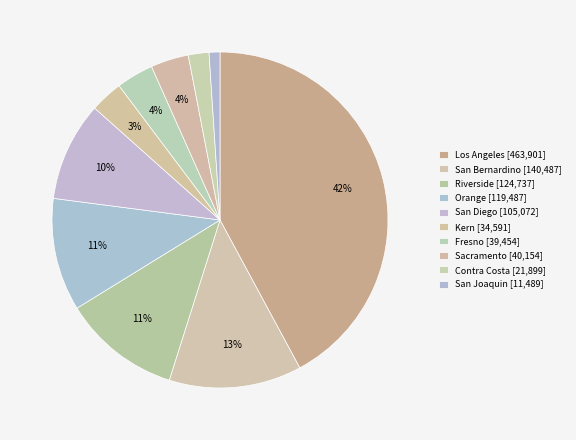

Is it true that San Bernardino is 13% of the pie?

True